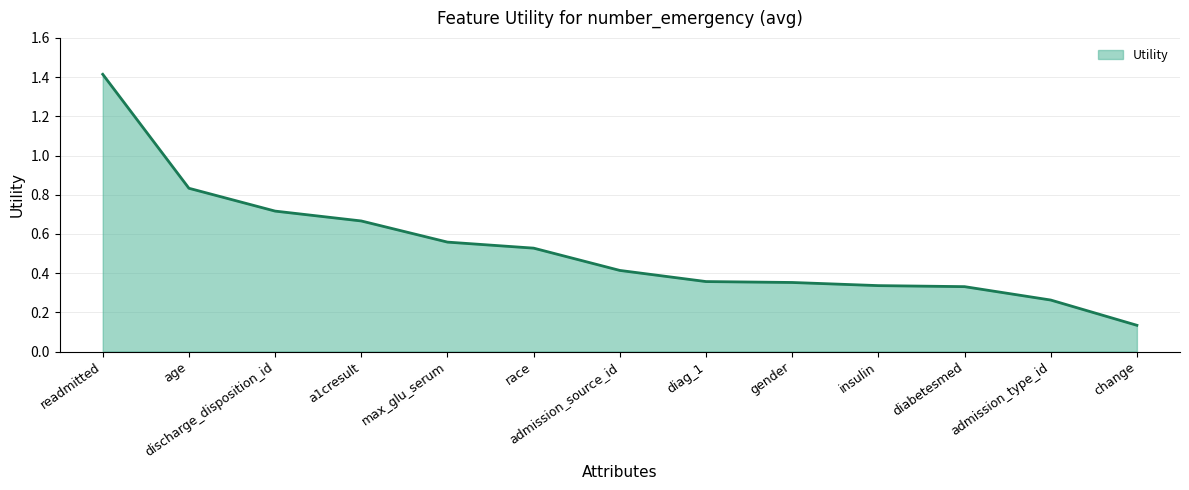

At which label is the value closest to 0?

change